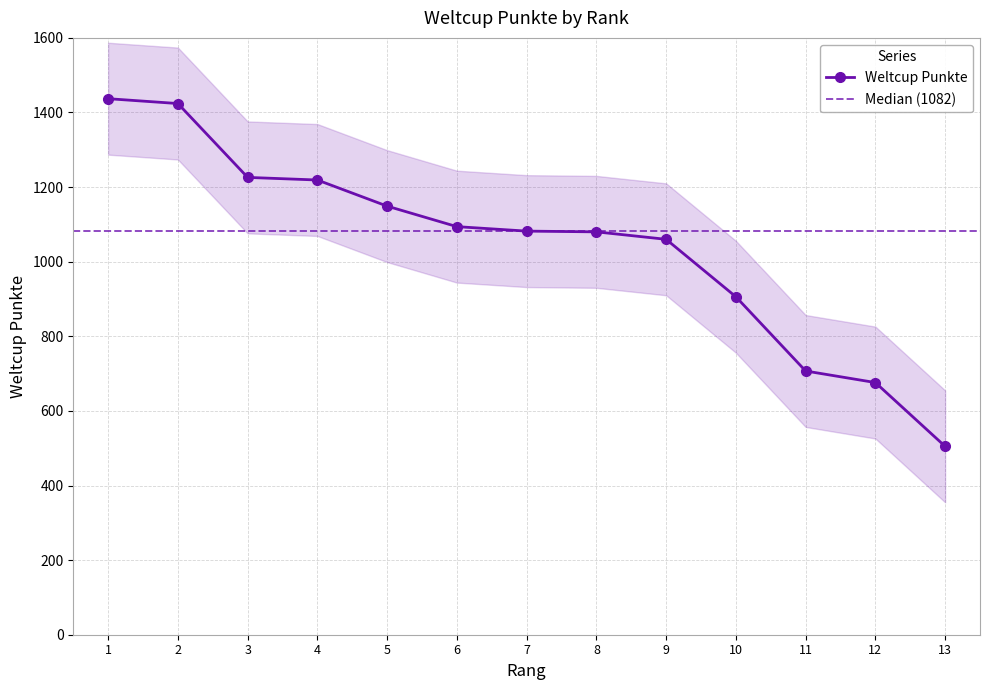

Which label corresponds to the smallest value in the chart?

13